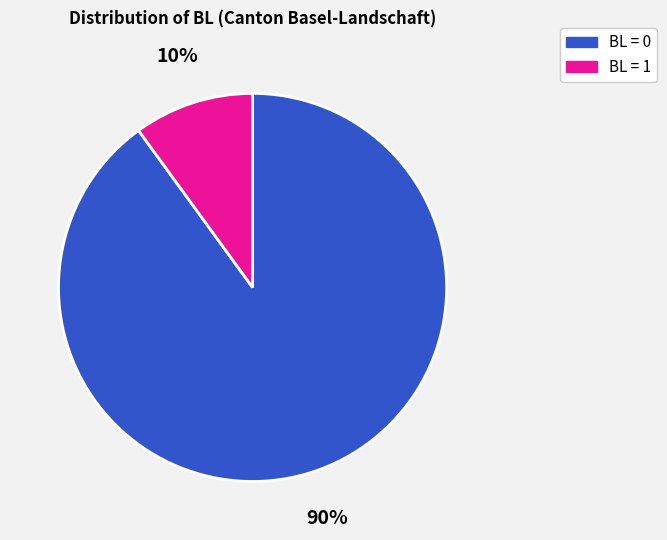

To the nearest percent, what is the difference between the largest and smallest slice percentages?

80%